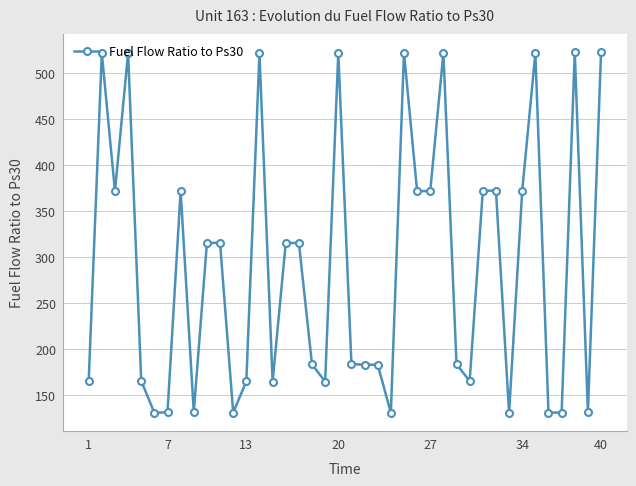

What is the difference between the maximum and minimum values?

392.5